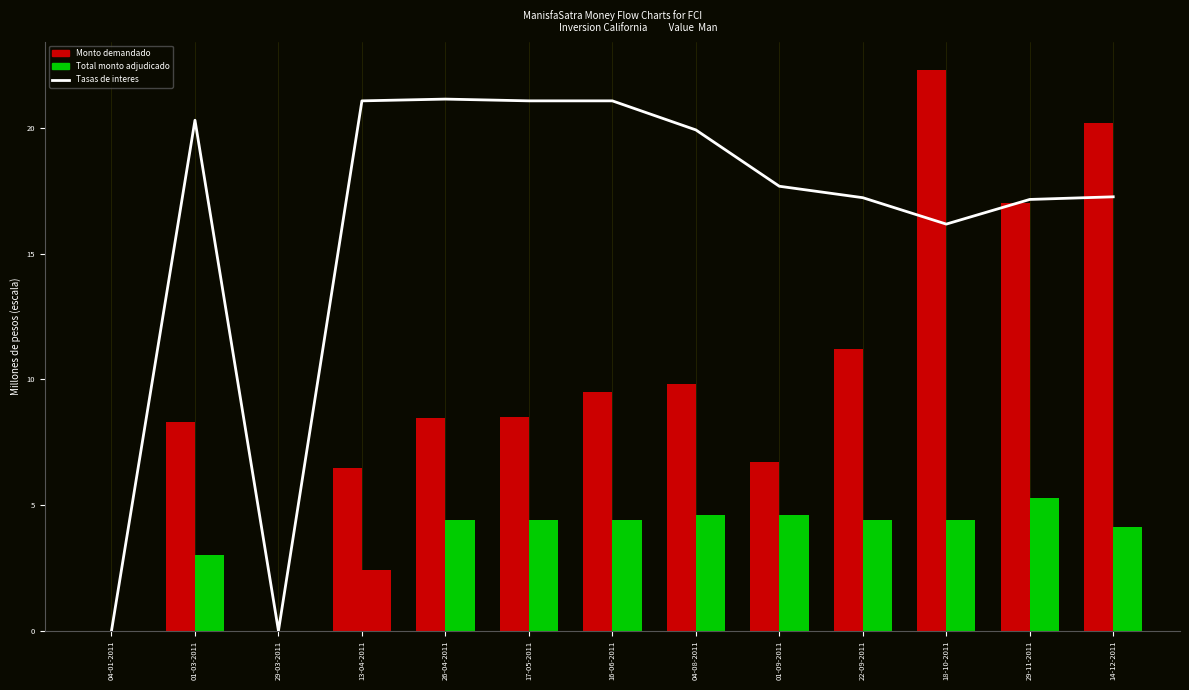

Reading right to left, what are all the values shown in this chart?

17.3	17.2	16.2	17.2	17.7	19.9	21.1	21.1	21.1	21.1	0.0	20.3	0.0